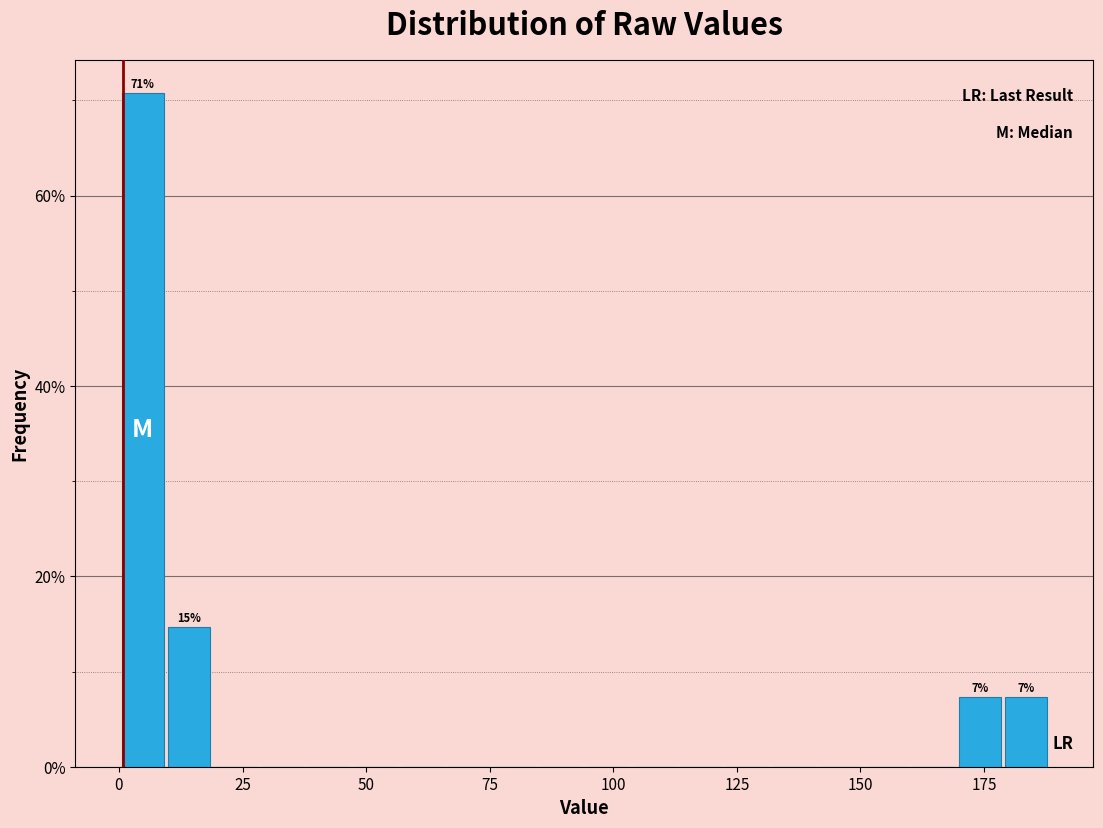

Read against the x-axis, roughly where is the centre of the tallest bar?

5